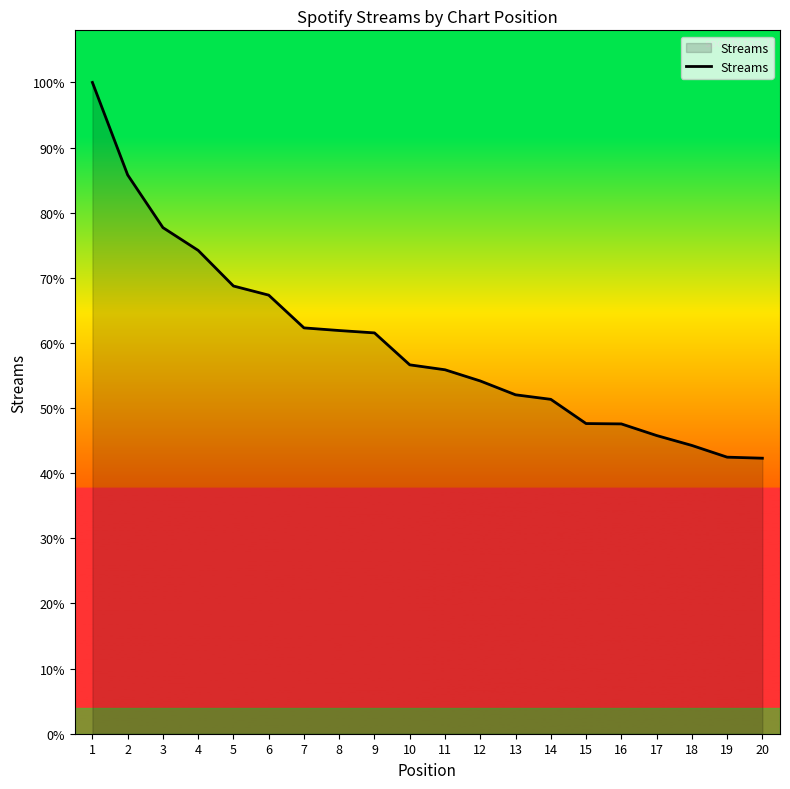

The value at 18 is 51478. True or false?

True